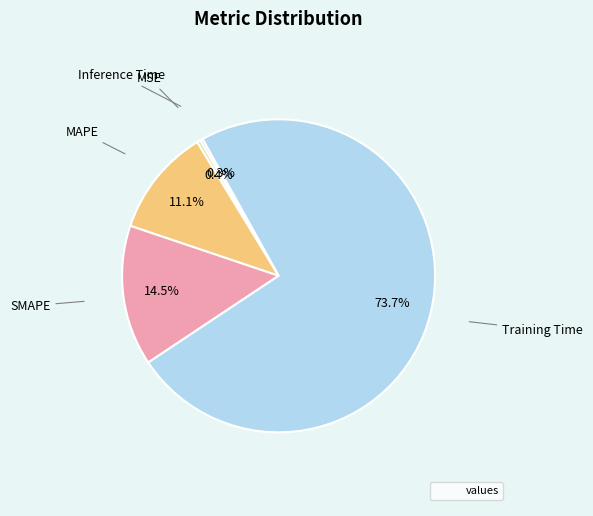

Does any single category account for the majority?

Yes